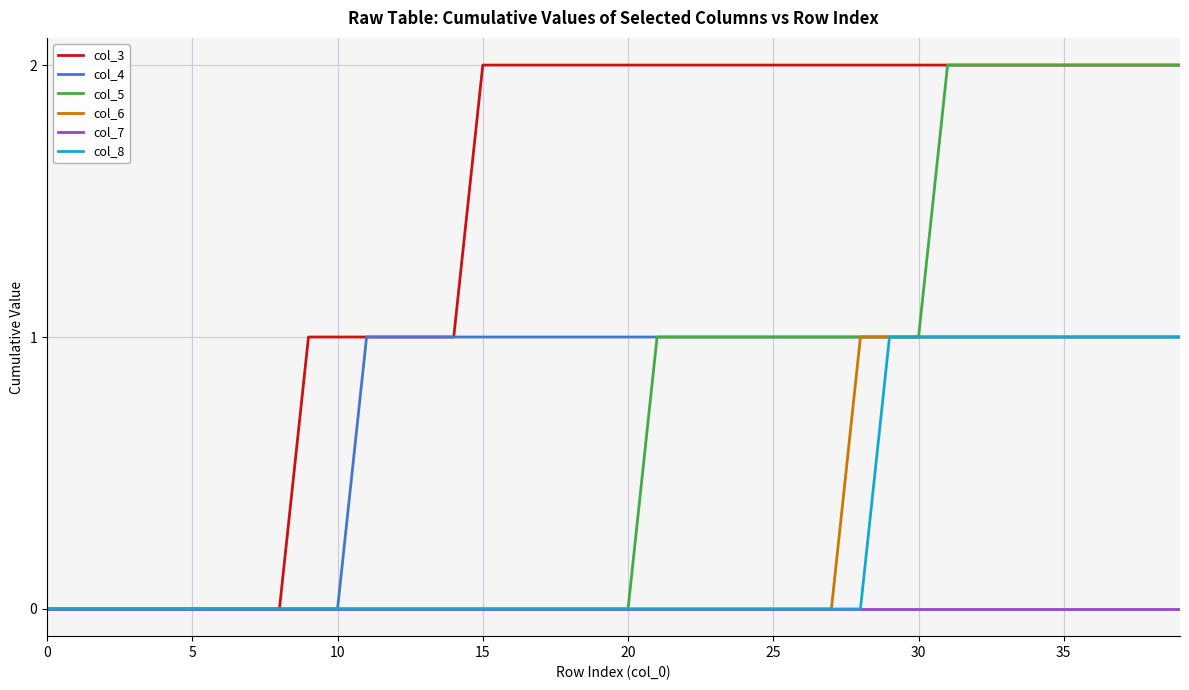

Count the col_4 values in the range 0 to 1.

40